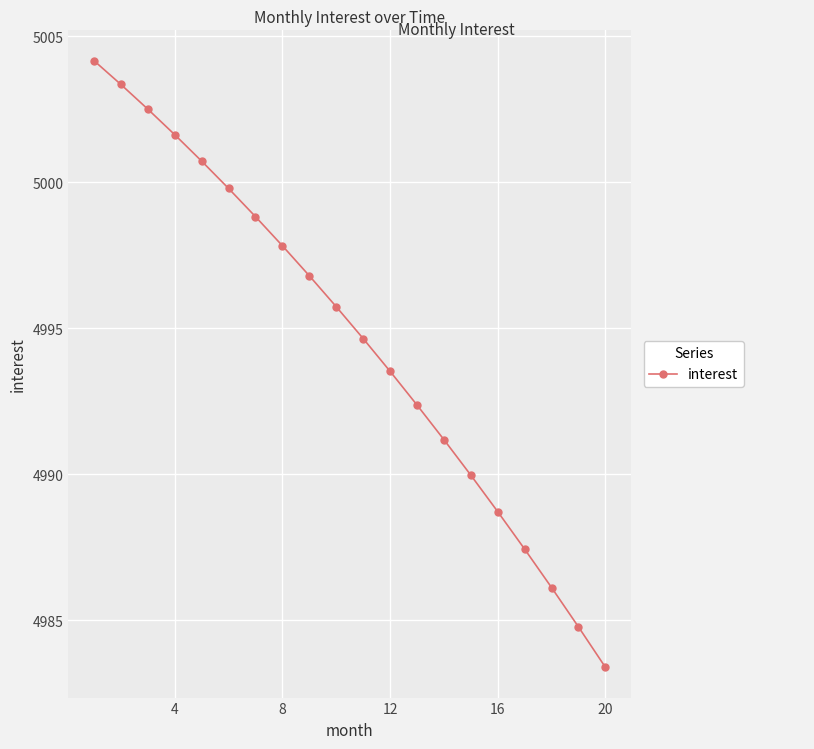

How many distinct data groups are displayed?

1